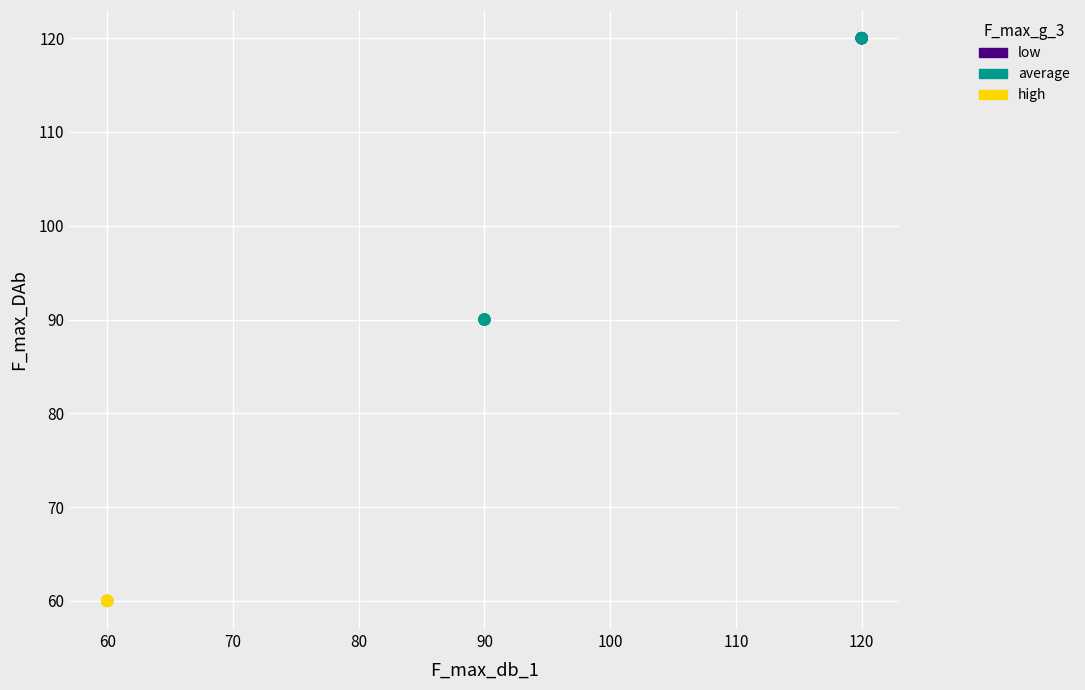

What are all the series names shown in the legend?

low, average, high